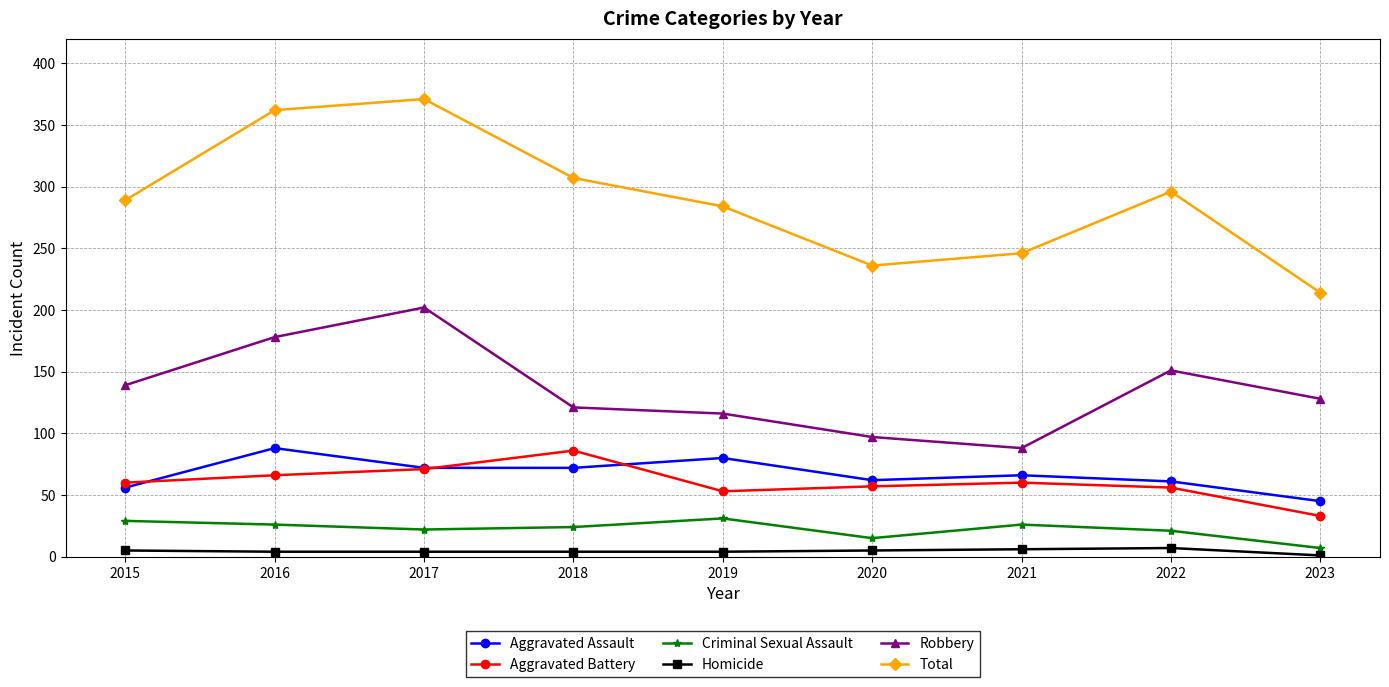

True or false: Aggravated Assault and Robbery intersect in this chart.

False